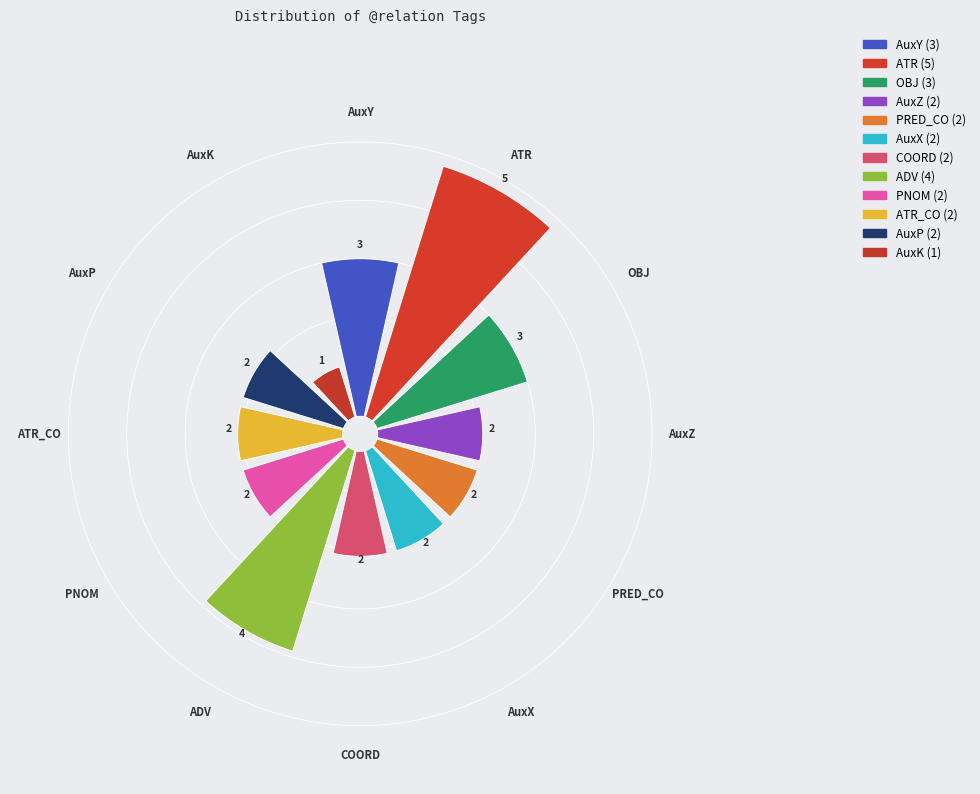

Do AuxY and ADV together represent more than half of the pie?

No